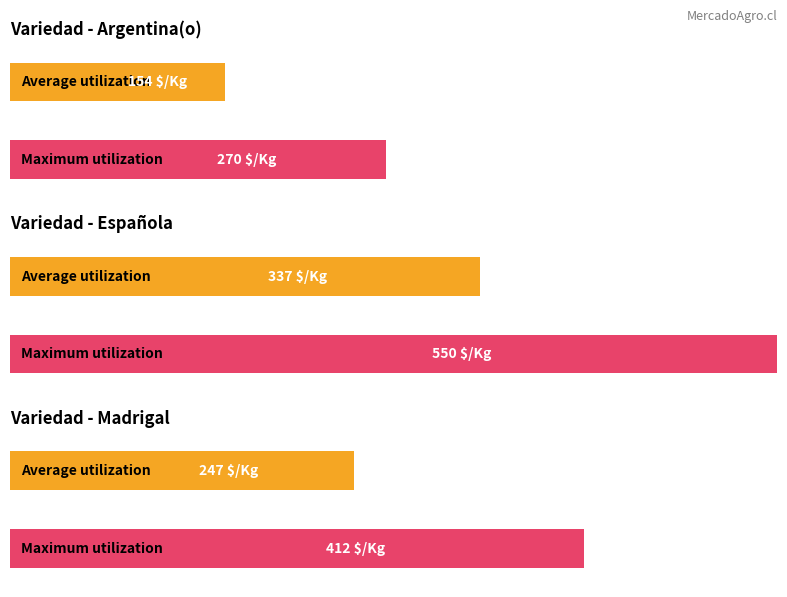

Which series has the largest total across all categories?

Precio maximo